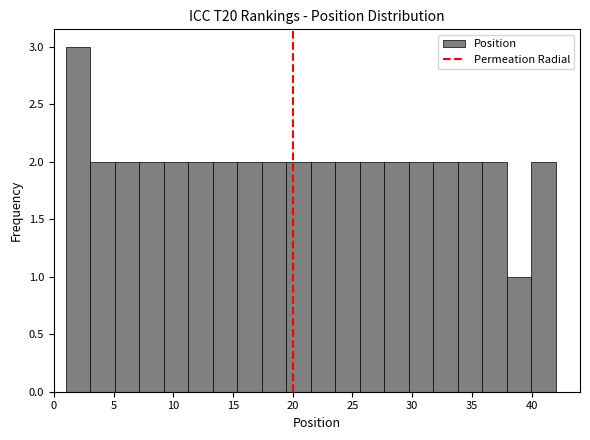

Over which range of the x-axis is the bar tallest?

1.00 to 3.05